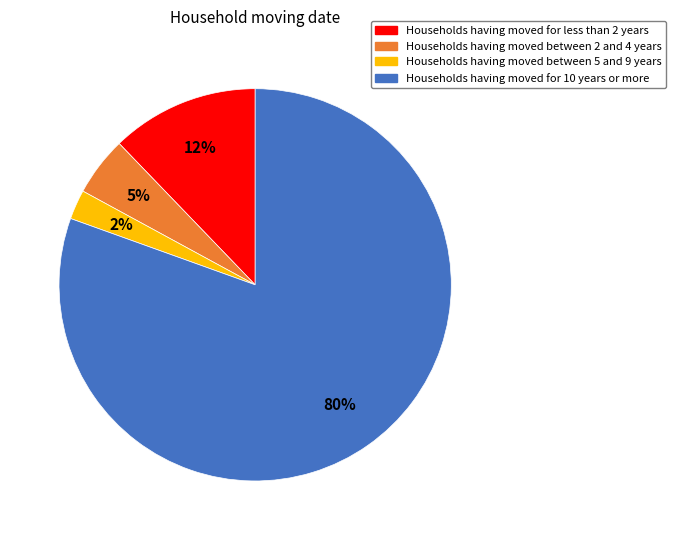

Is there any slice that represents more than half of the pie?

Yes